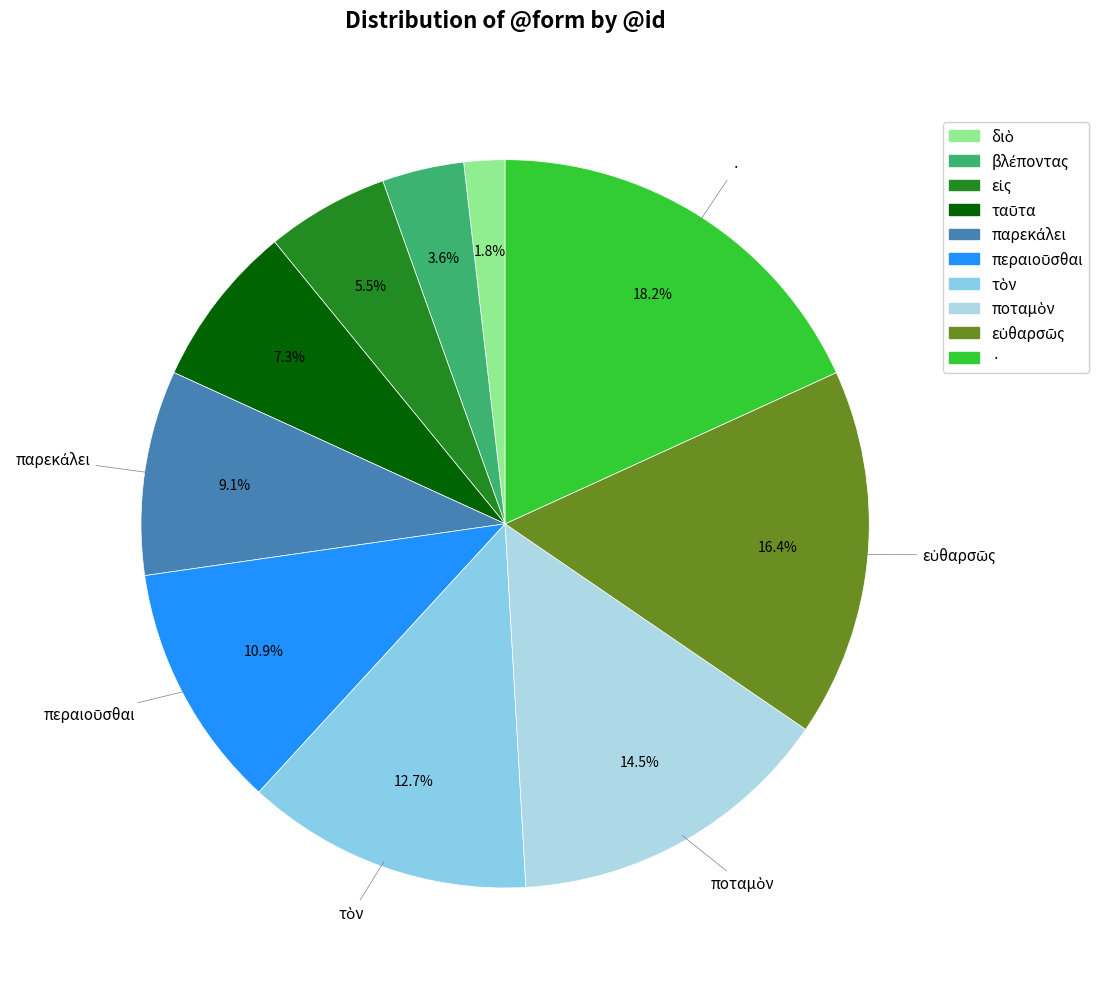

To the nearest percent, what is the difference between the τὸν and ταῦτα slice percentages?

5%